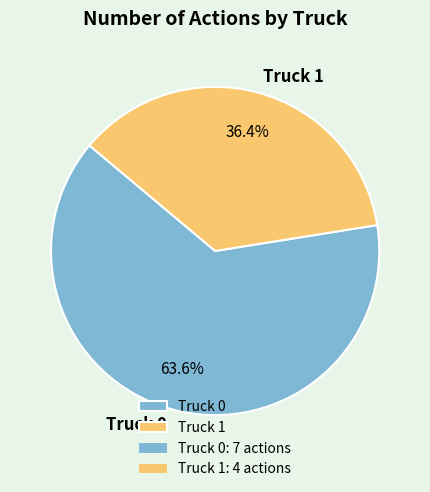

Which has a higher value, Truck 1 or Truck 0?

Truck 0